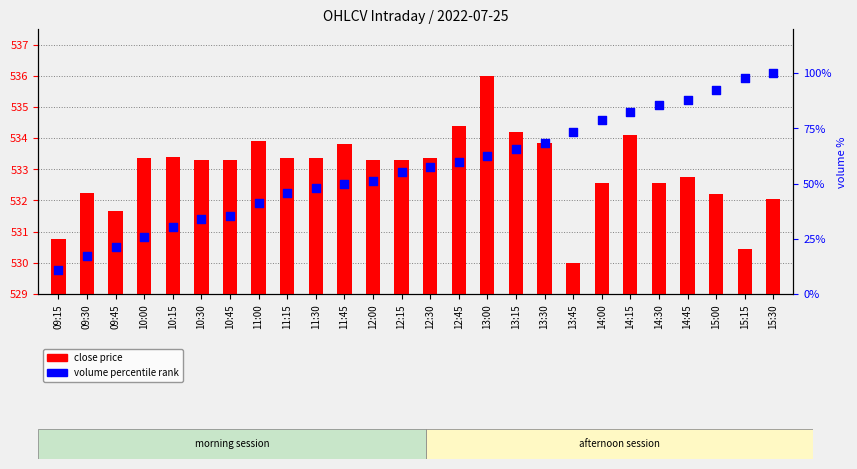

Which series reaches the minimum Y coordinate?

close price